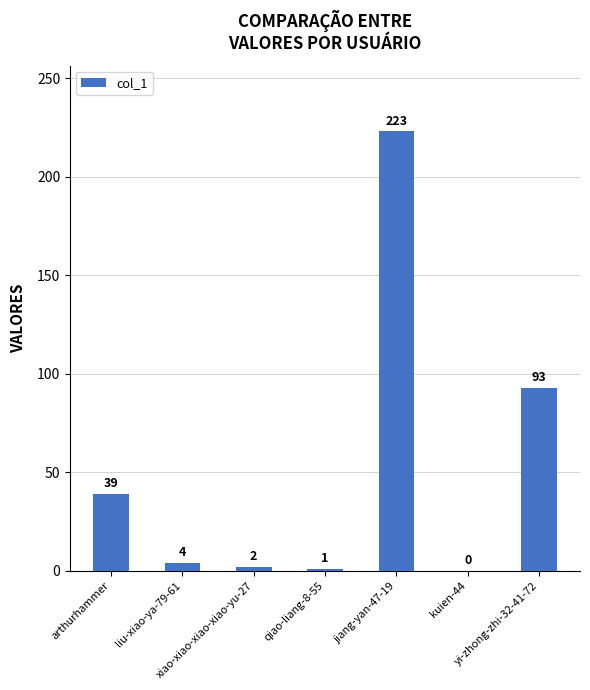

How many distinct data groups are displayed?

1